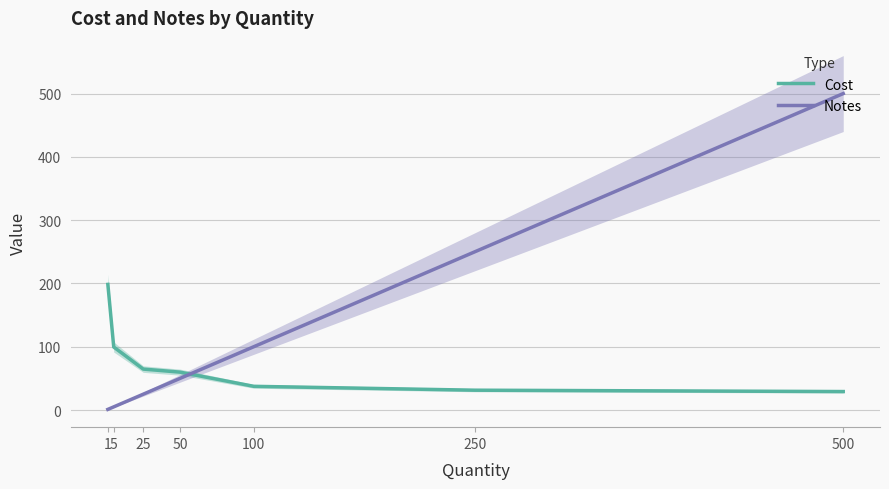

What is the average value of the Notes series?

133.0